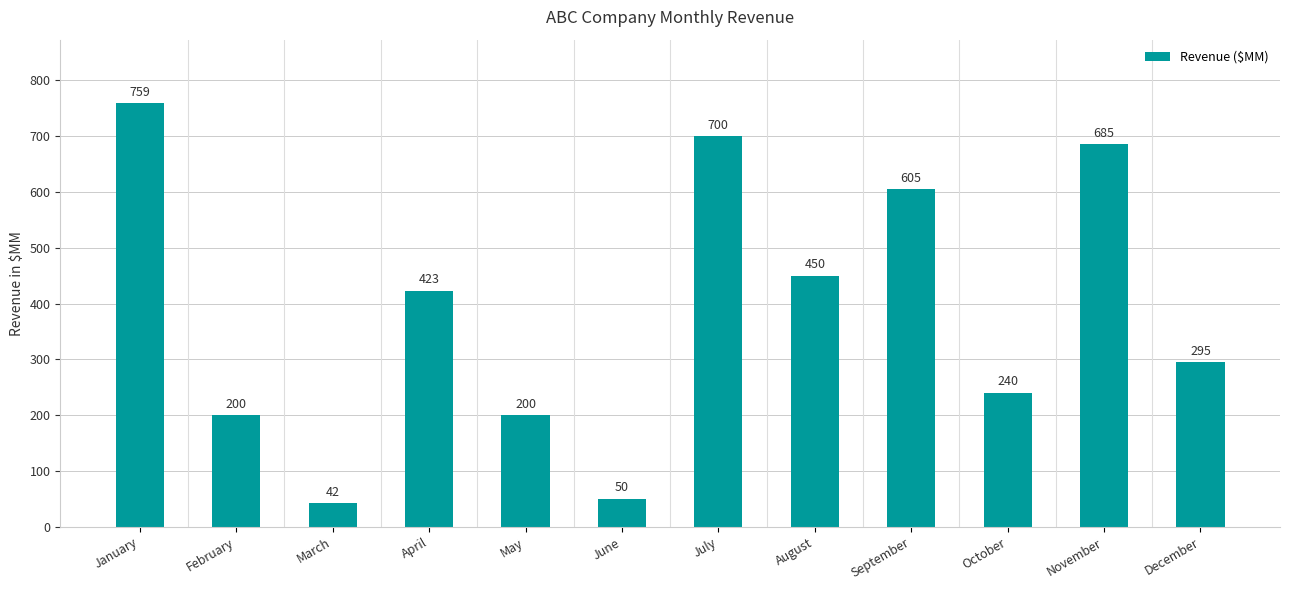

The chart shows a value of 42 at March. True or false?

True